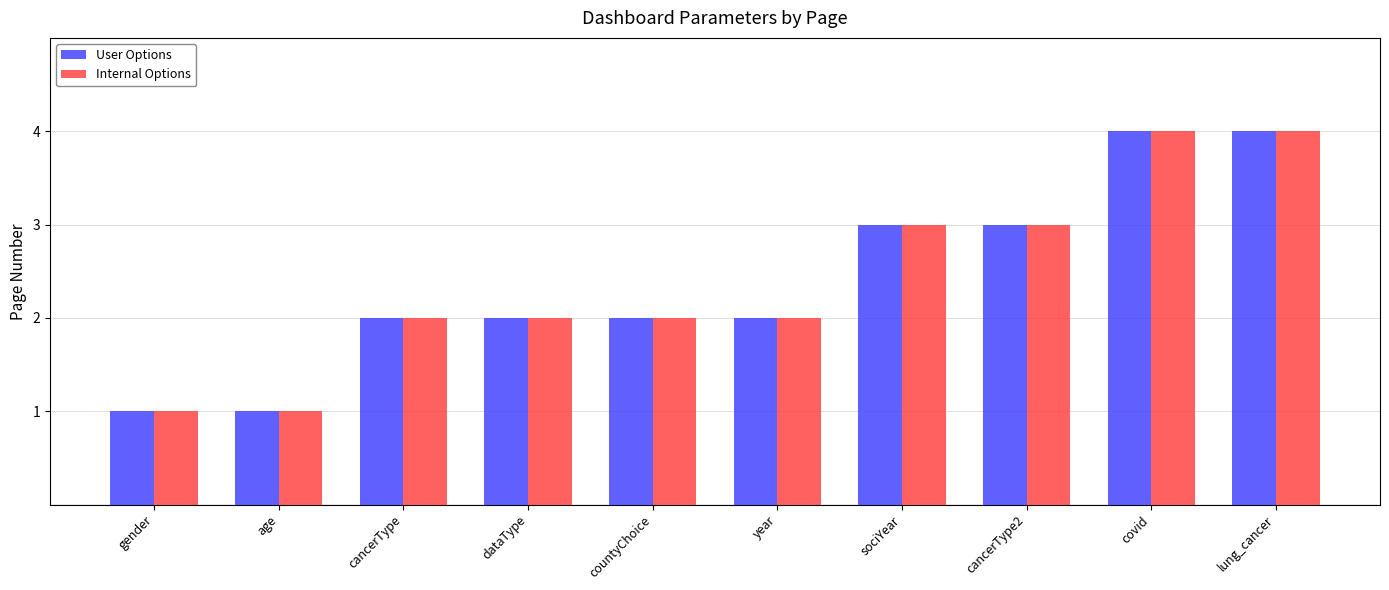

What is the value of the User Options bar at the 10th from the left?

4